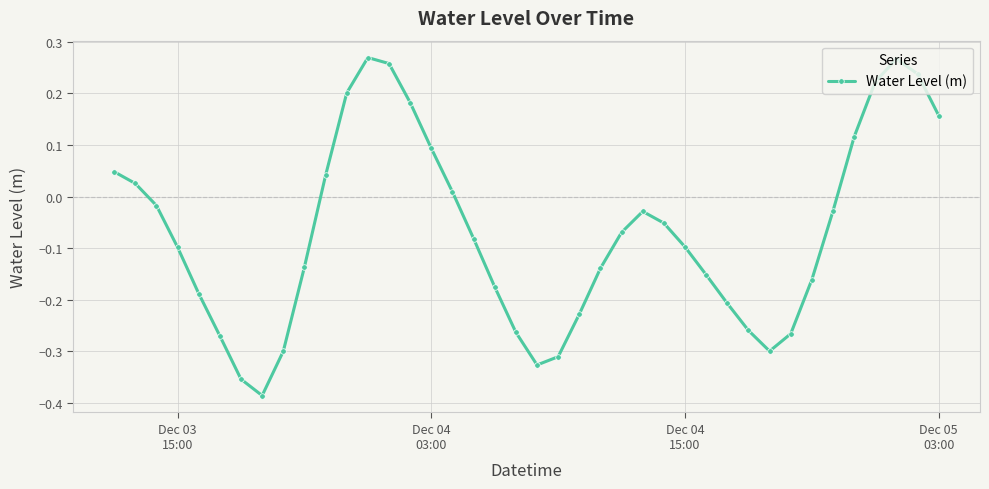

What is the sum of all values?

-2.8